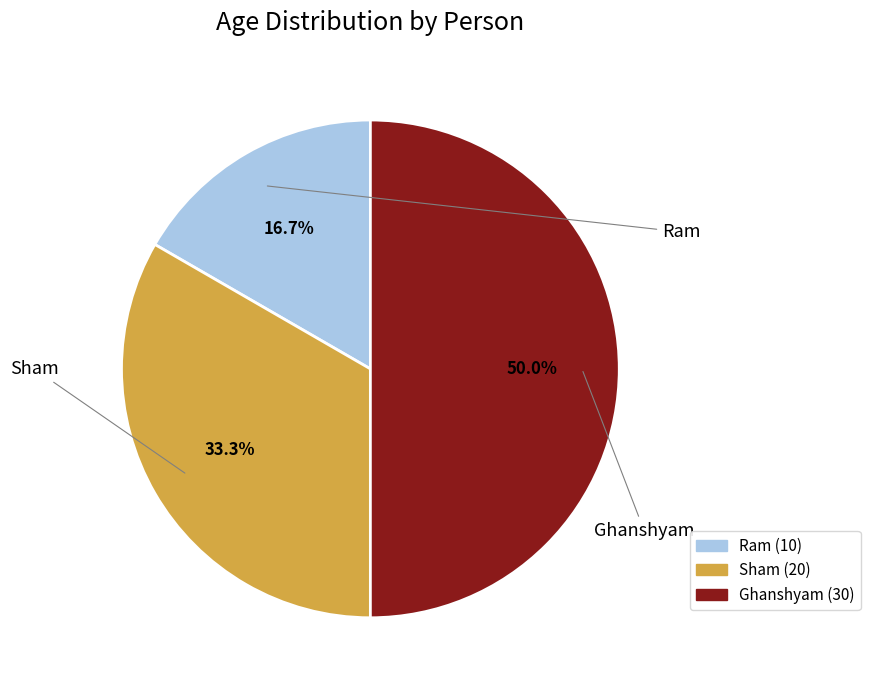

What is the ratio of the value at Sham to the value at Ram?

2.0